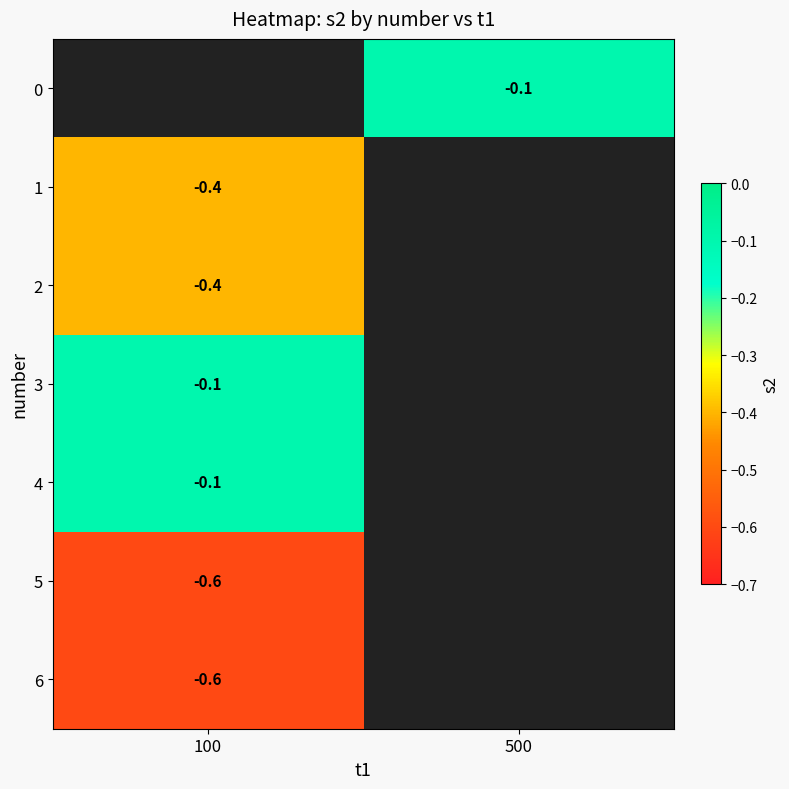

How many categories are shown in the chart?

2